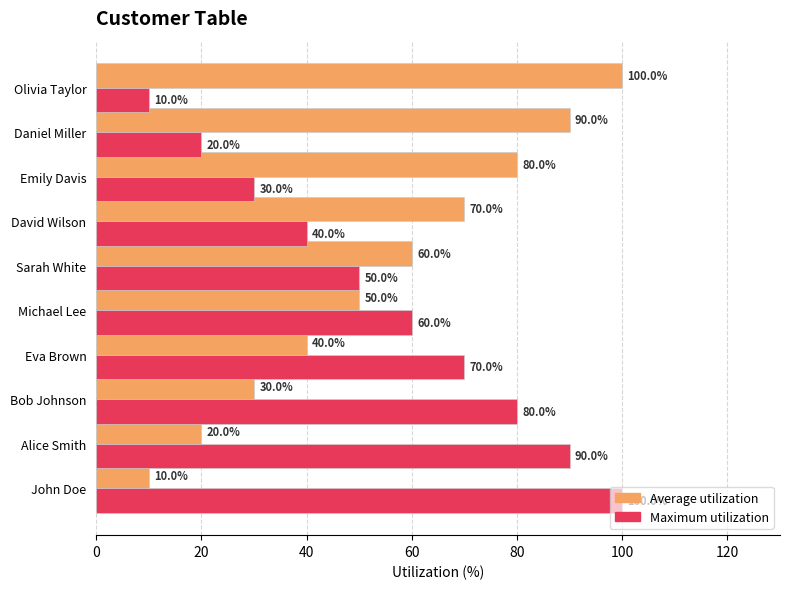

What is the difference between the highest and lowest values at Emily Davis?

50